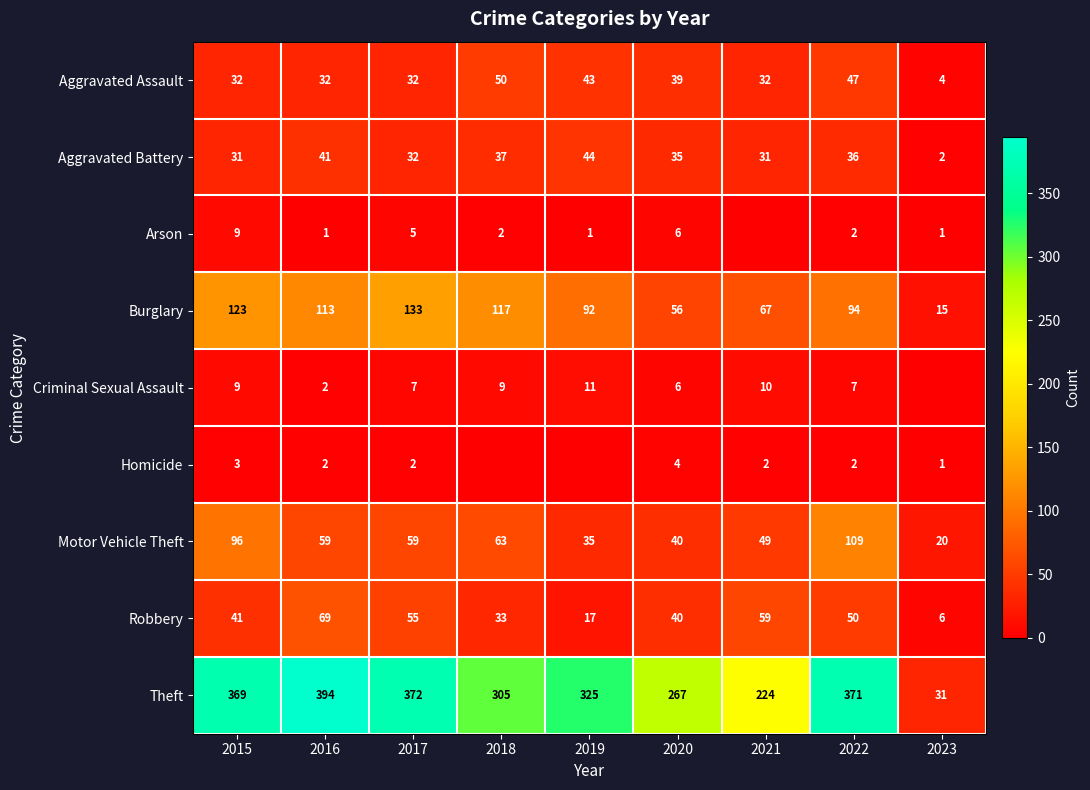

Is it true that Aggravated Battery equals 3 at 2023?

False